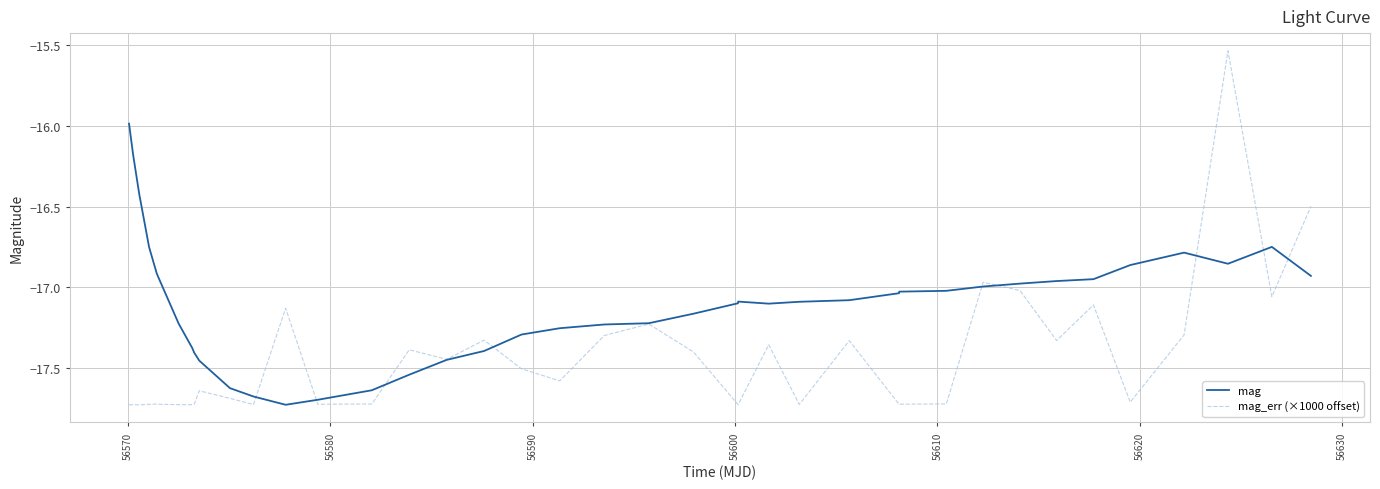

At how many categories does at least one series exceed -17?

15